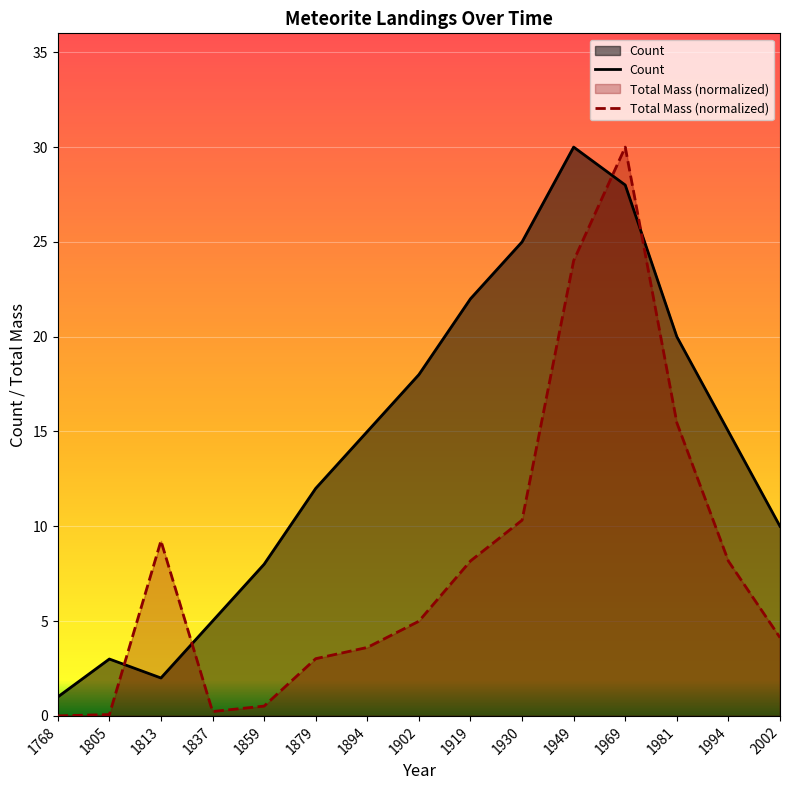

Between which two adjacent categories do Count and Total Mass (normalized) first intersect?

1805 and 1813